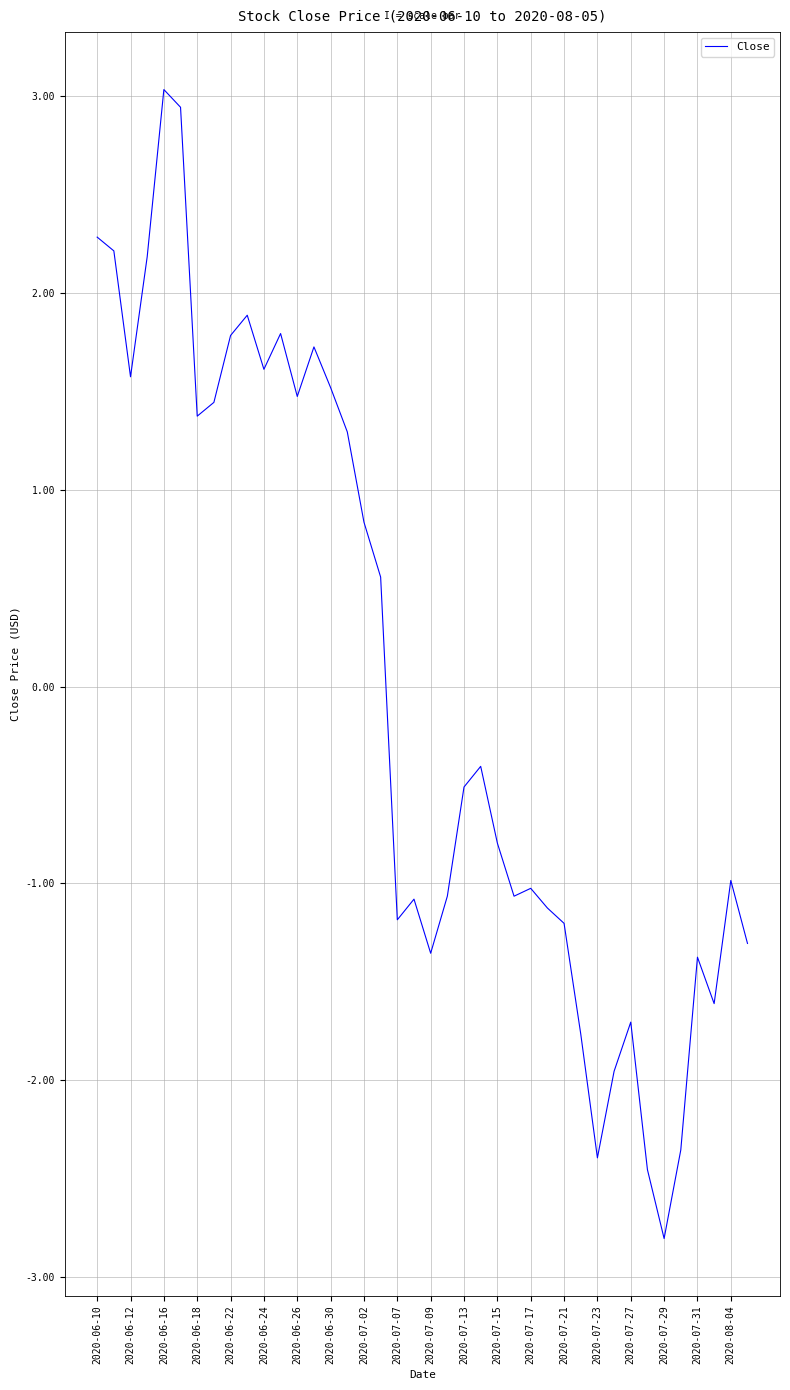

What is the greatest value displayed?

3.0